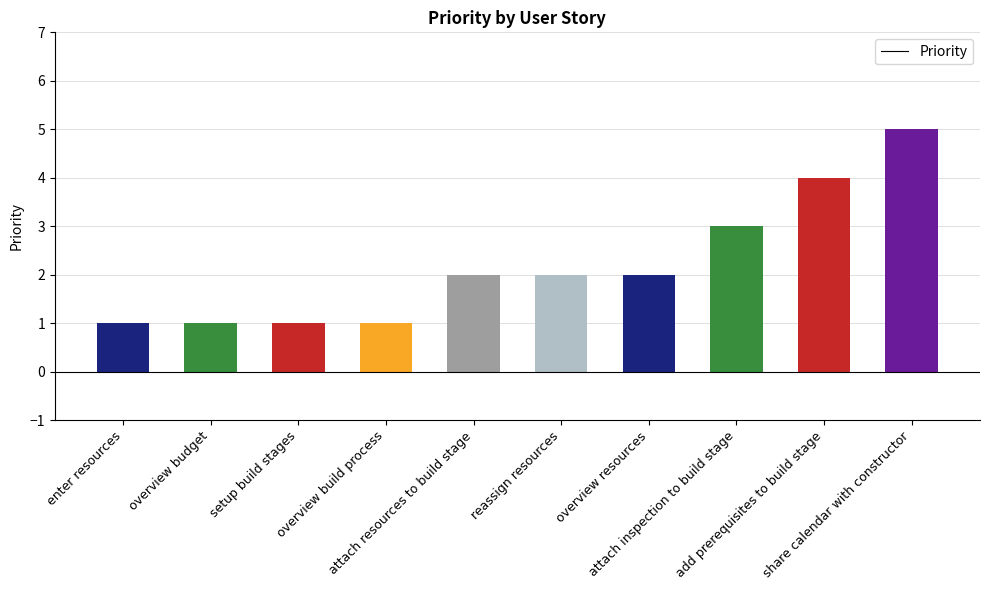

At which label is the value closest to 3?

attach inspection to build stage